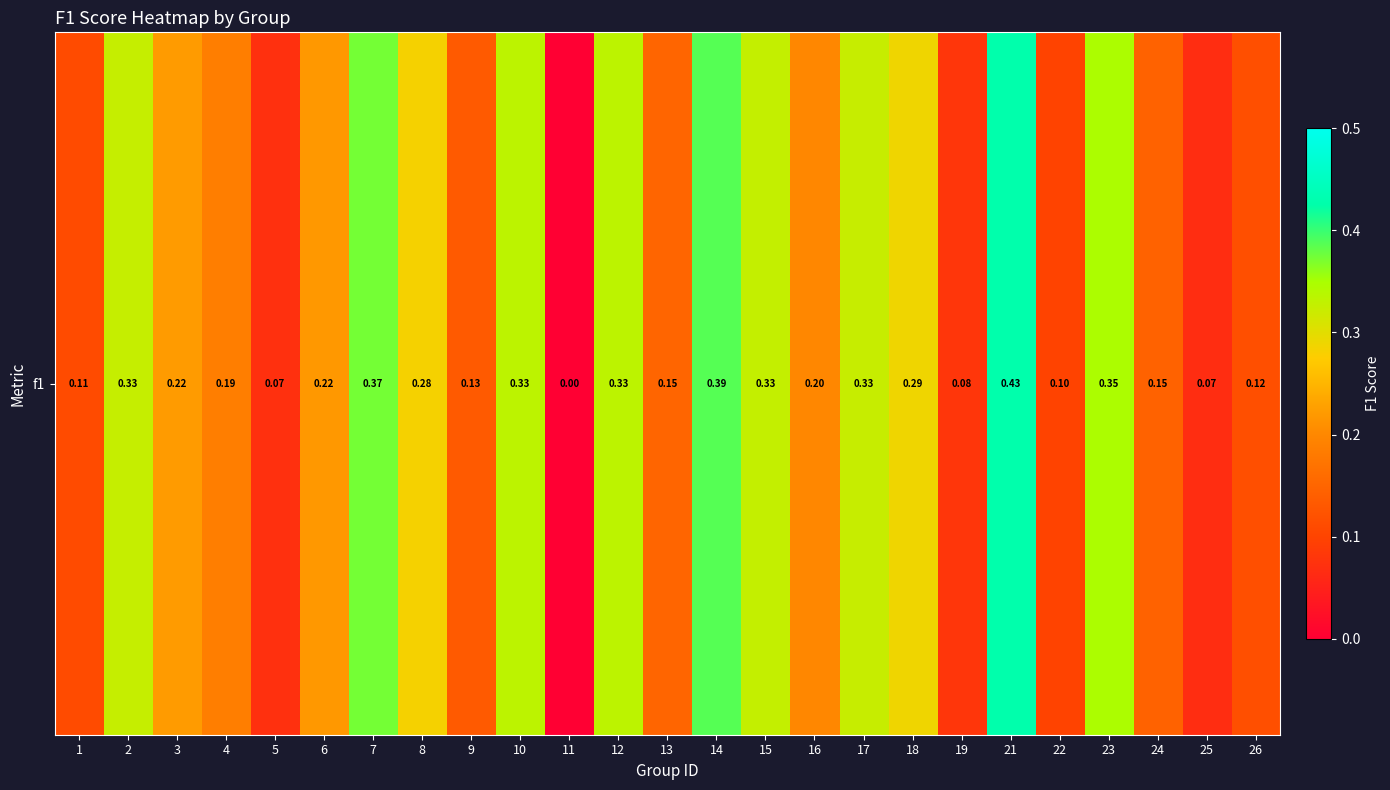

Reading left to right, list all the values displayed in this chart.

0.1	0.3	0.2	0.2	0.1	0.2	0.4	0.3	0.1	0.3	0.0	0.3	0.2	0.4	0.3	0.2	0.3	0.3	0.1	0.4	0.1	0.3	0.1	0.1	0.1